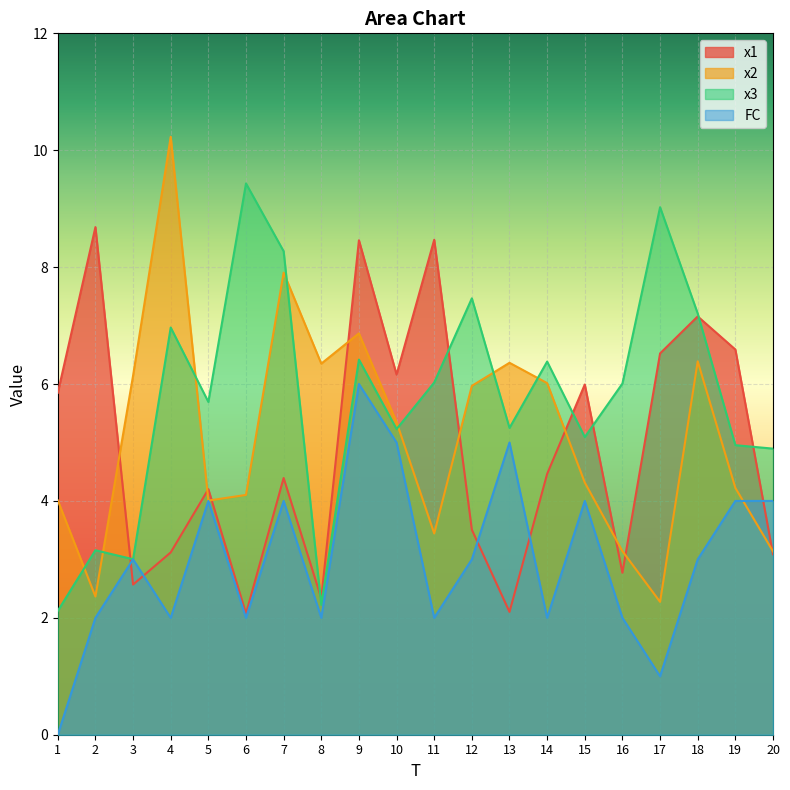

Reading left to right, what are all the values shown in this chart?

x1: 5.8	8.7	2.6	3.1	4.2	2.1	4.4	2.3	8.5	6.2	8.5	3.5	2.1	4.5	6.0	2.8	6.5	7.2	6.6	3.1
x2: 4.0	2.4	6.1	10.2	4.0	4.1	7.9	6.3	6.9	5.3	3.4	6.0	6.4	6.0	4.3	3.1	2.3	6.4	4.2	3.1
x3: 2.1	3.2	3.0	7.0	5.7	9.4	8.3	2.2	6.4	5.2	6.0	7.5	5.2	6.4	5.1	6.0	9.0	7.2	5.0	4.9
FC: 0.0	2.0	3.0	2.0	4.0	2.0	4.0	2.0	6.0	5.0	2.0	3.0	5.0	2.0	4.0	2.0	1.0	3.0	4.0	4.0